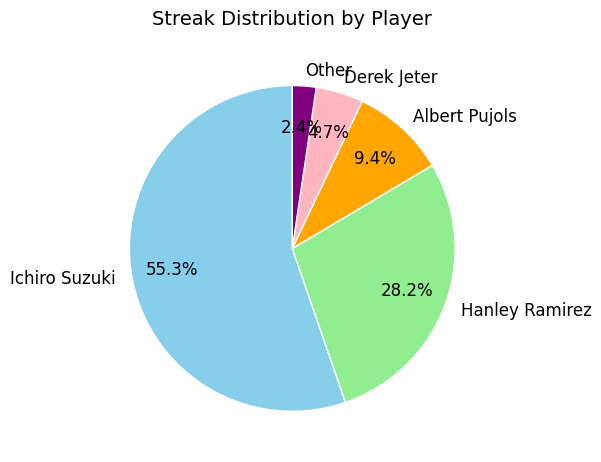

Which category accounts for the majority?

Ichiro Suzuki